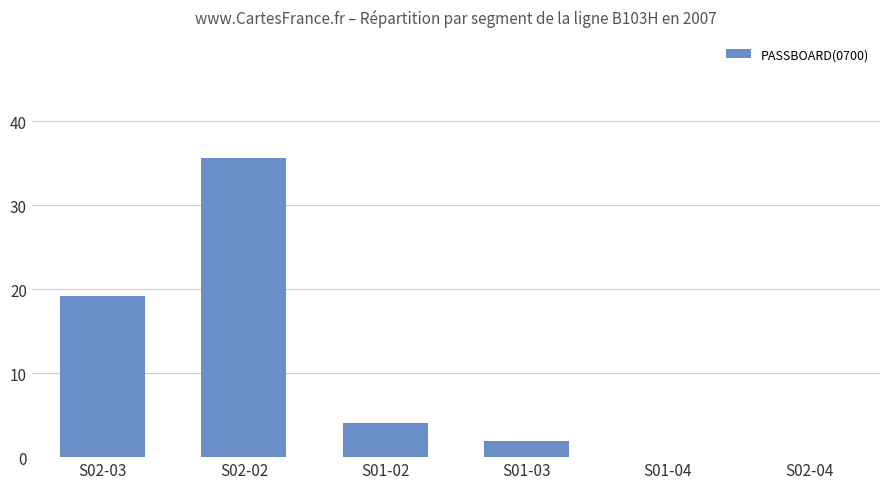

What is the greatest value displayed?

35.6